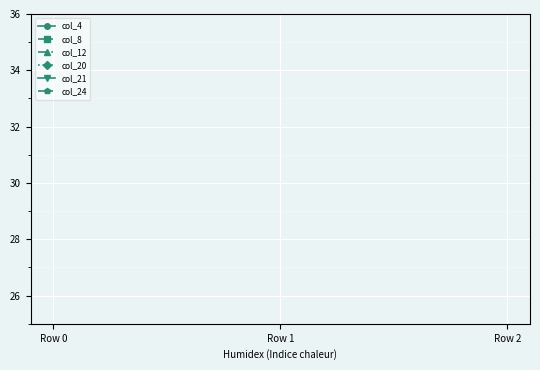

At how many categories does at least one series exceed 15?

2